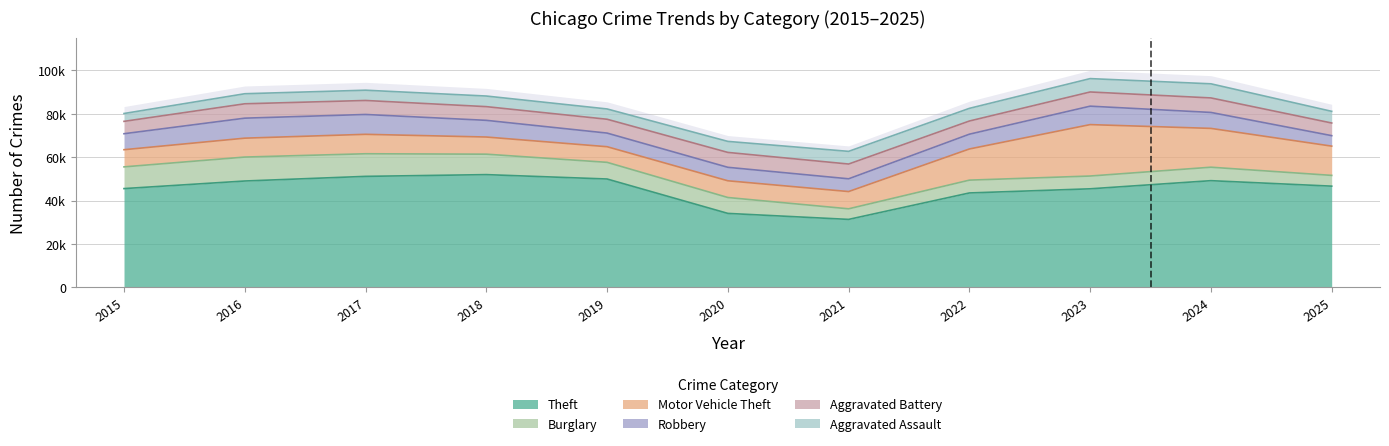

What value does the Burglary series have at 2017, to the nearest 100?

10400